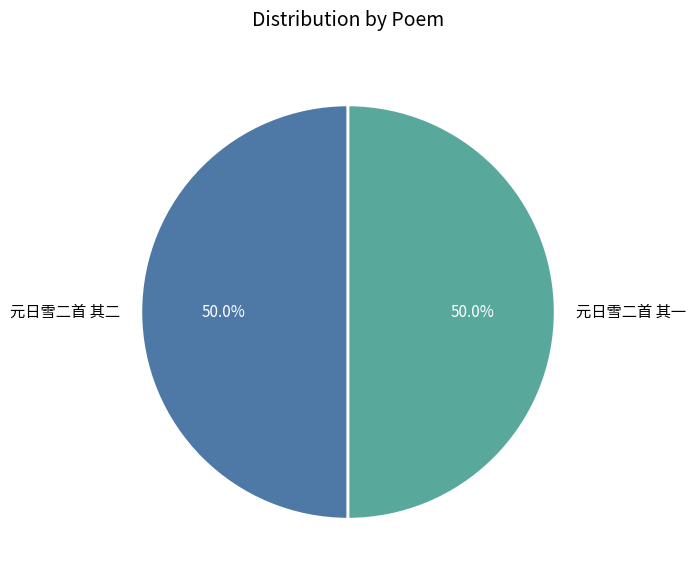

What portion of the pie excludes 元日雪二首 其一?

50.0%